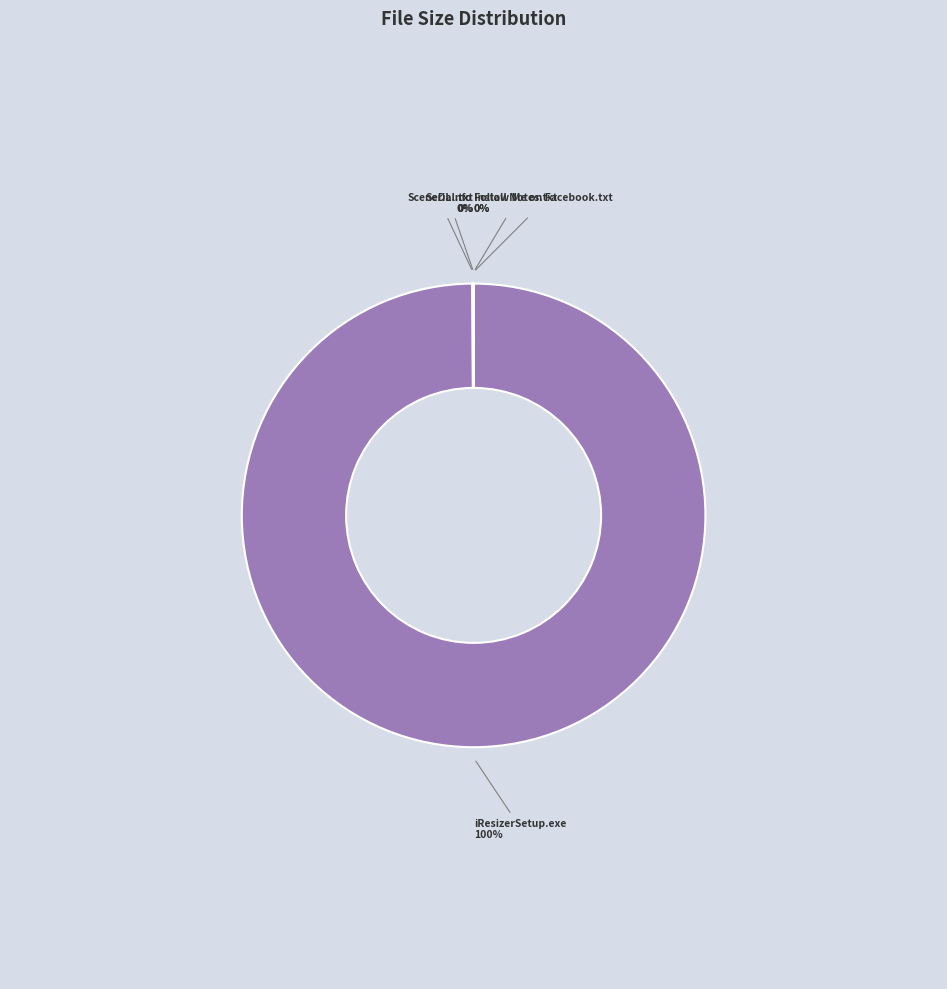

What is the largest slice in the pie chart?

iResizerSetup.exe